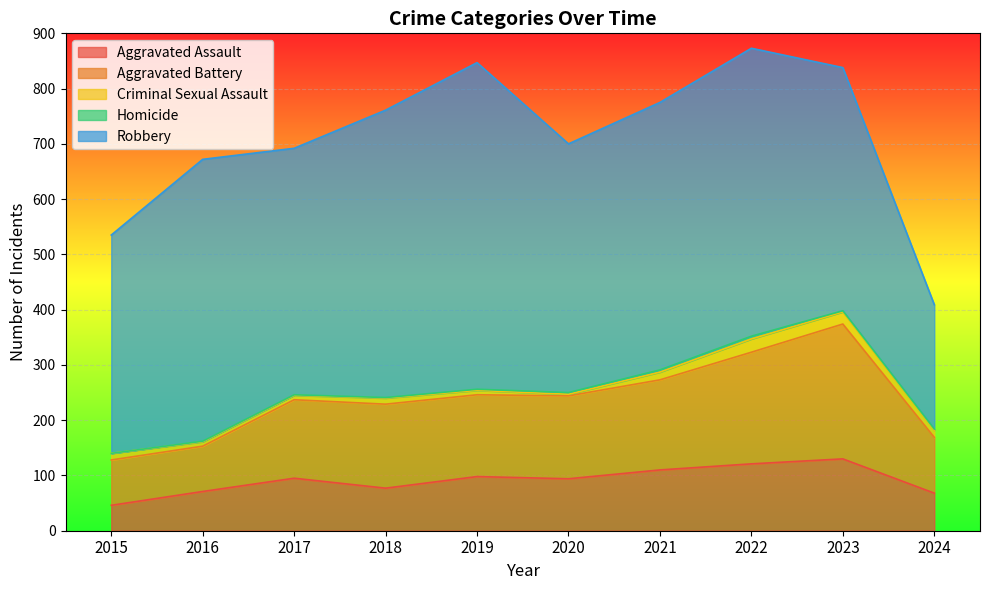

List the series in order of their peak value, highest first.

Robbery, Aggravated Battery, Aggravated Assault, Criminal Sexual Assault, Homicide